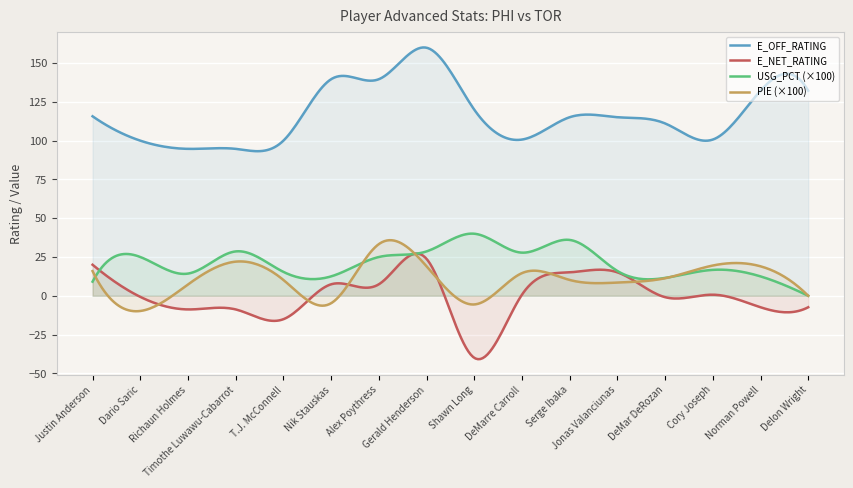

How many values in E_NET_RATING are below zero?

8